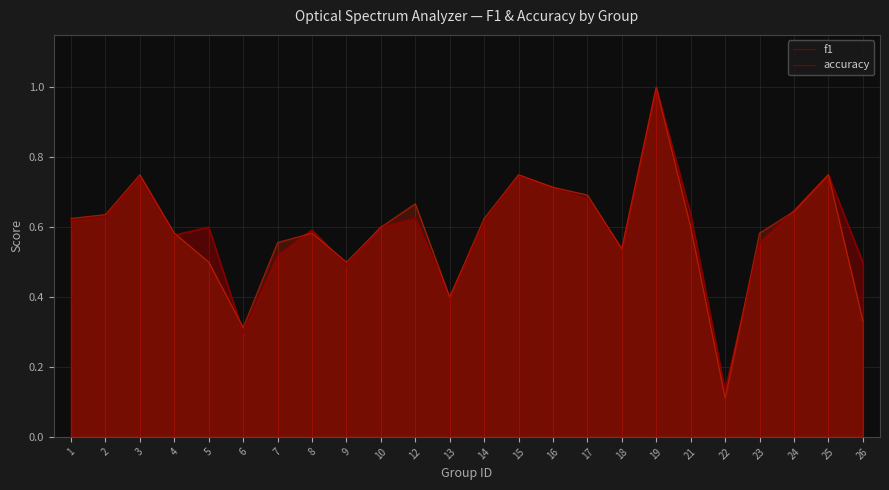

How many data points does each series have?

24